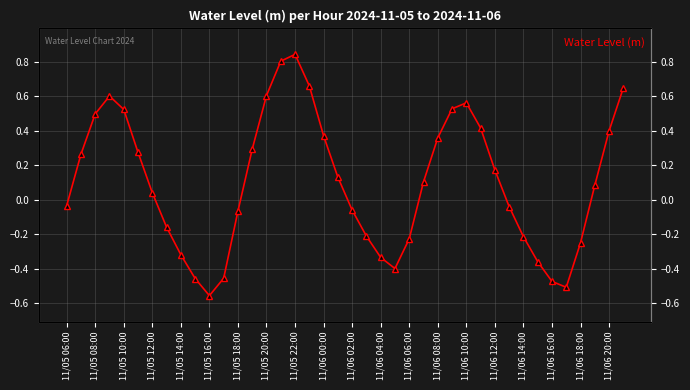

True or false: there are more than 0 points higher than both neighbors.

True